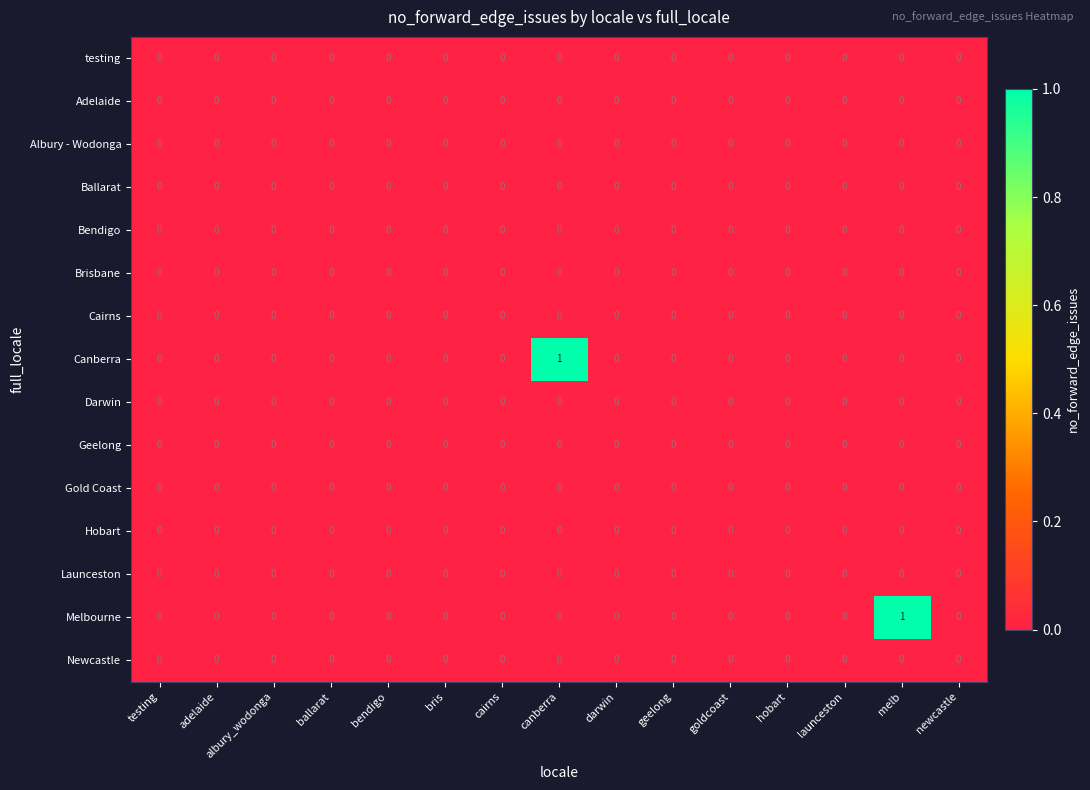

Is it true that Hobart equals 0 at ballarat?

True